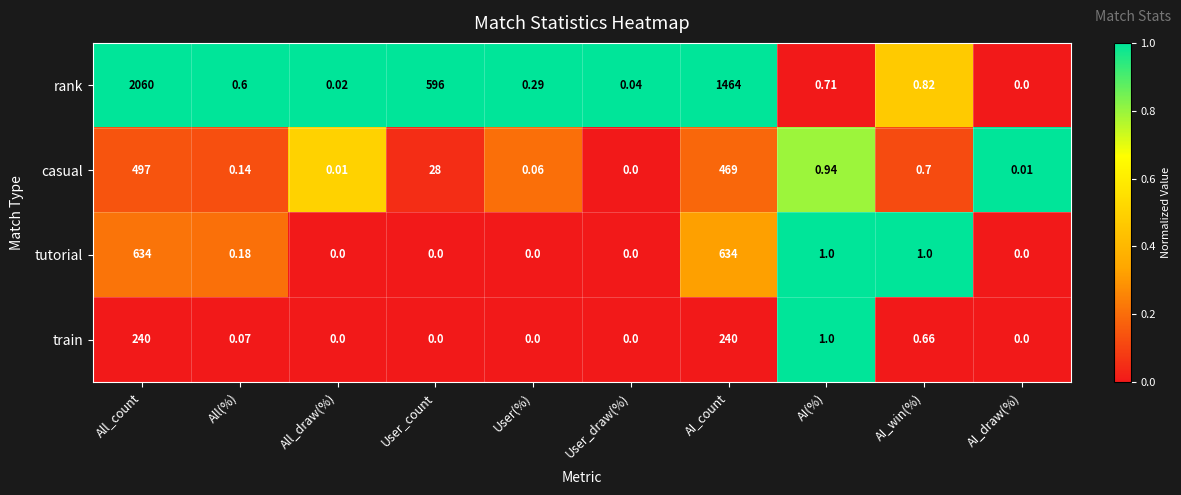

At which category is the sum across all series the highest?

All_count